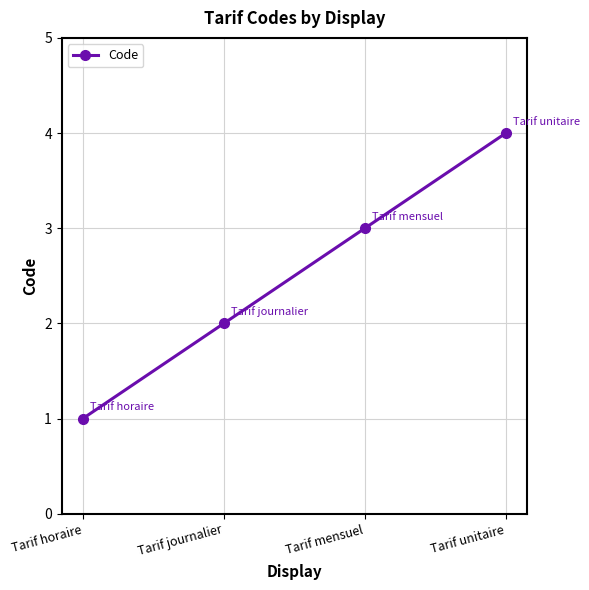

Reading left to right, transcribe all the data shown in this chart.

1	2	3	4